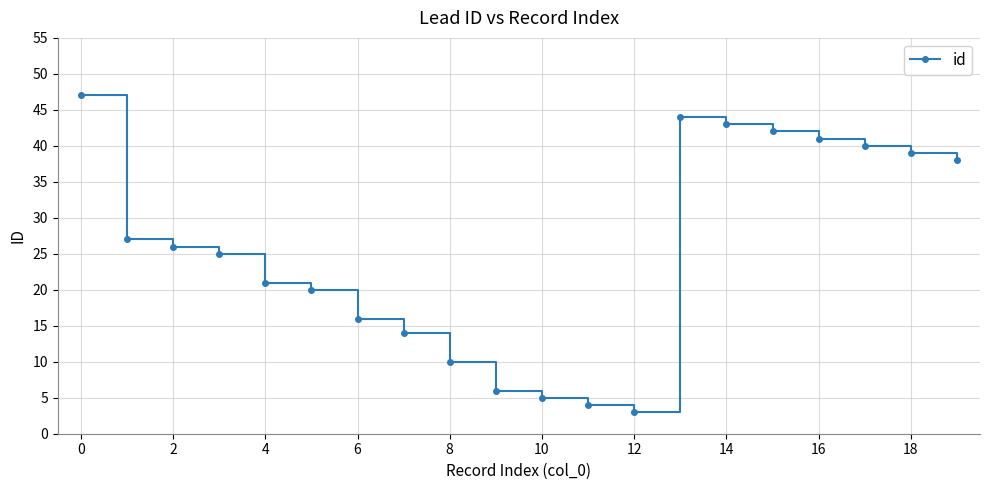

What is the minimum value shown in the chart?

3